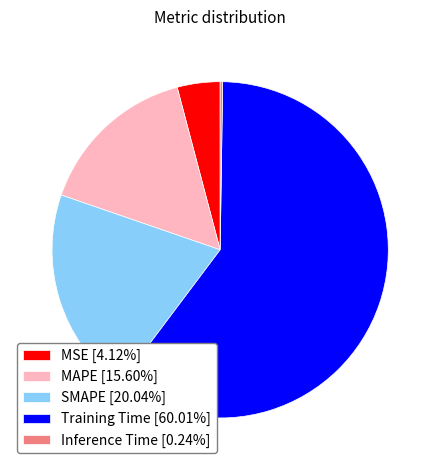

Approximately how many times larger is the value at SMAPE [20.04%] compared to Training Time [60.01%]?

0.3